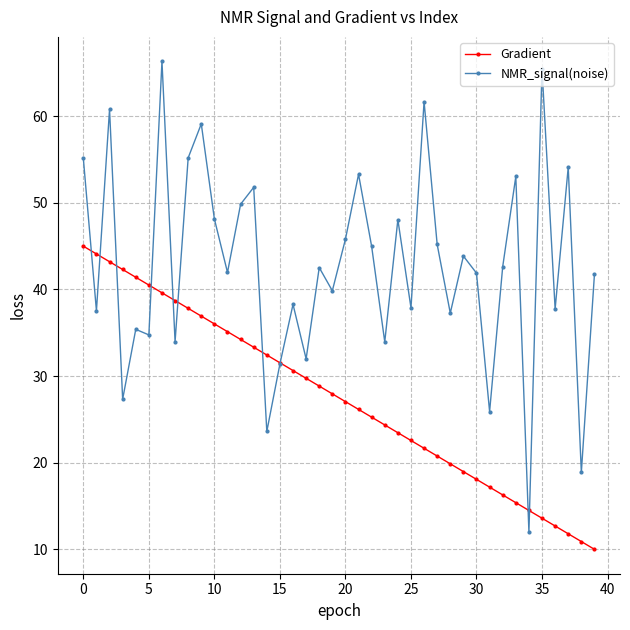

Which series has the largest range (max minus min)?

NMR_signal(noise)